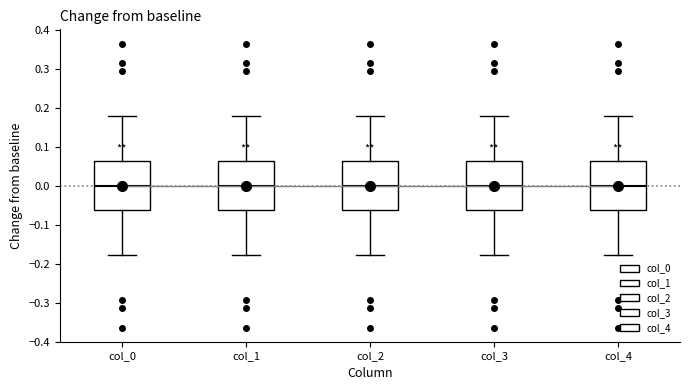

Where does the median line of the box for col_1 sit on the y-axis? The values are not printed on the chart, so give them approximately, as read against the axis.

0.00